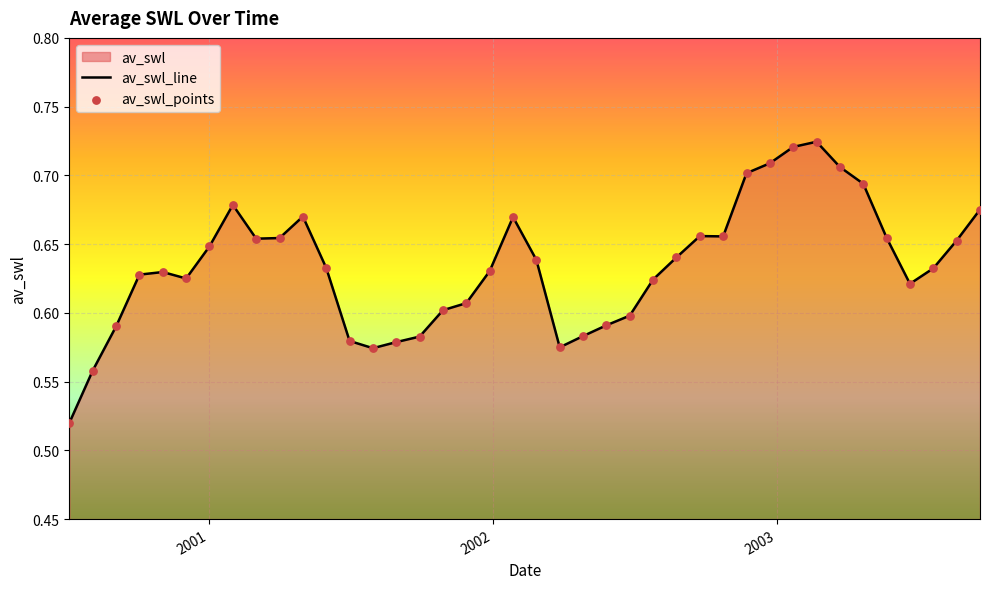

Which series has the largest total across all categories?

av_swl_line